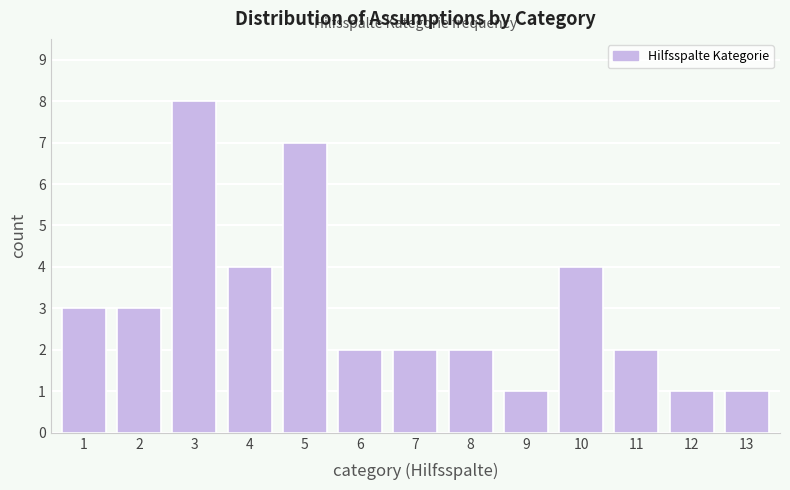

Reading left to right, list all the values displayed in this chart.

1=3	2=3	3=8	4=4	5=7	6=2	7=2	8=2	9=1	10=4	11=2	12=1	13=1